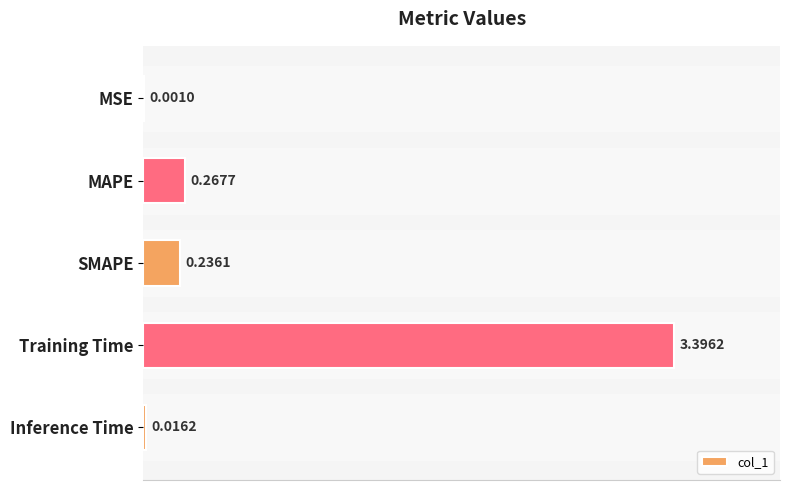

What is the change in value from SMAPE to Training Time?

+3.2